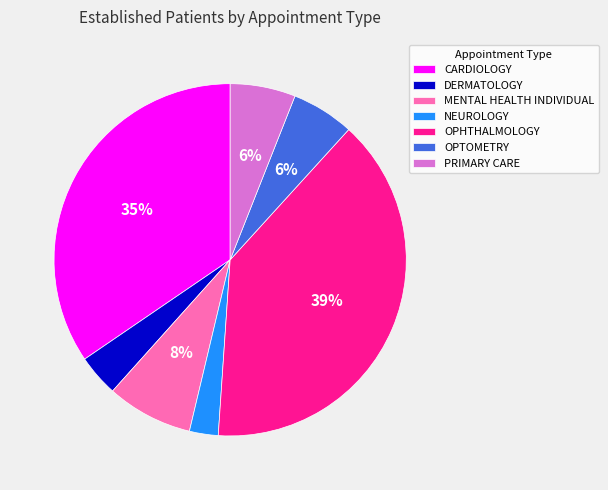

Which has a higher value, NEUROLOGY or PRIMARY CARE?

PRIMARY CARE